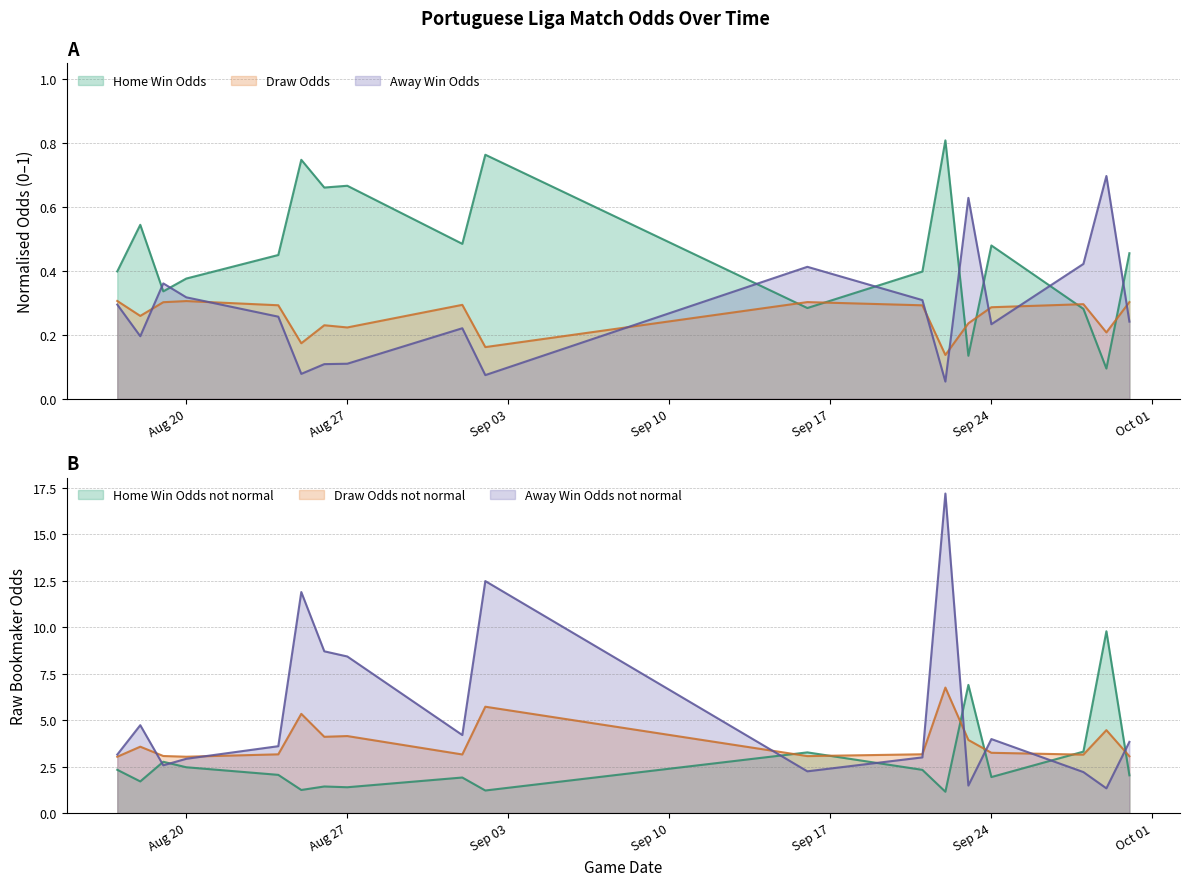

What is the total value across all series at 16/09/12?

1.0